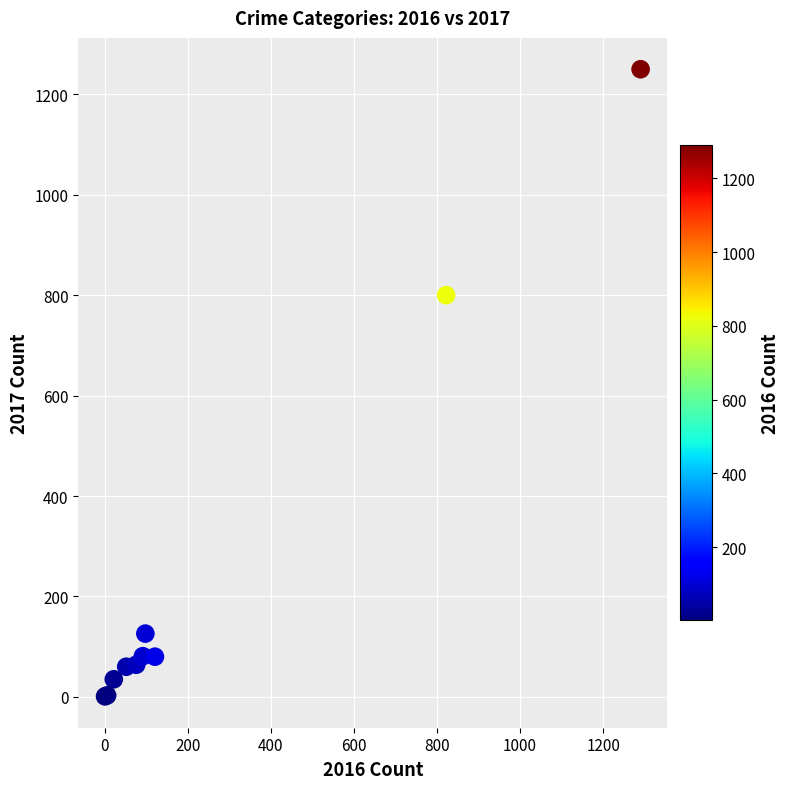

What Y value in the scatter plot is closest to 625?

800